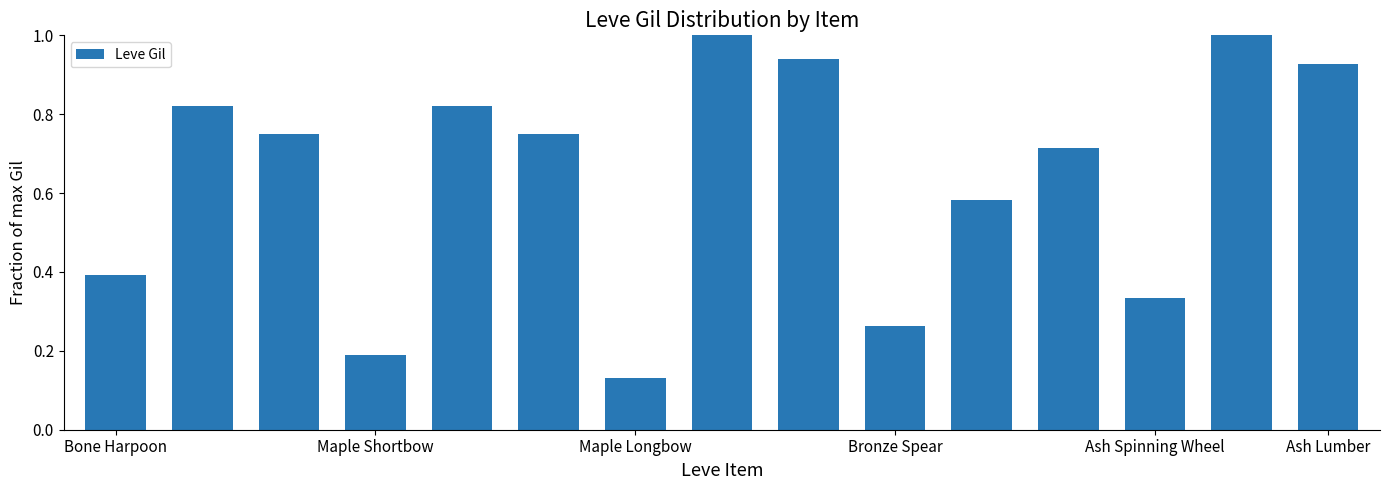

What is the label of the 15th bar from the right?

Bone Harpoon